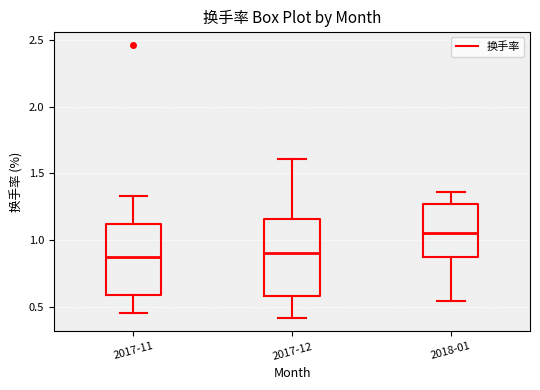

Reading left to right, transcribe this box plot: for each box, give where its median line is, the range the box spans, and where its two whiskers end, as read against the y-axis. The values are not printed on the chart, so give them approximately, as read against the axis.

2017-11: median 0.85, box 0.60 to 1.10, whiskers 0.45 to 1.35
2017-12: median 0.90, box 0.60 to 1.15, whiskers 0.40 to 1.60
2018-01: median 1.05, box 0.85 to 1.25, whiskers 0.55 to 1.35